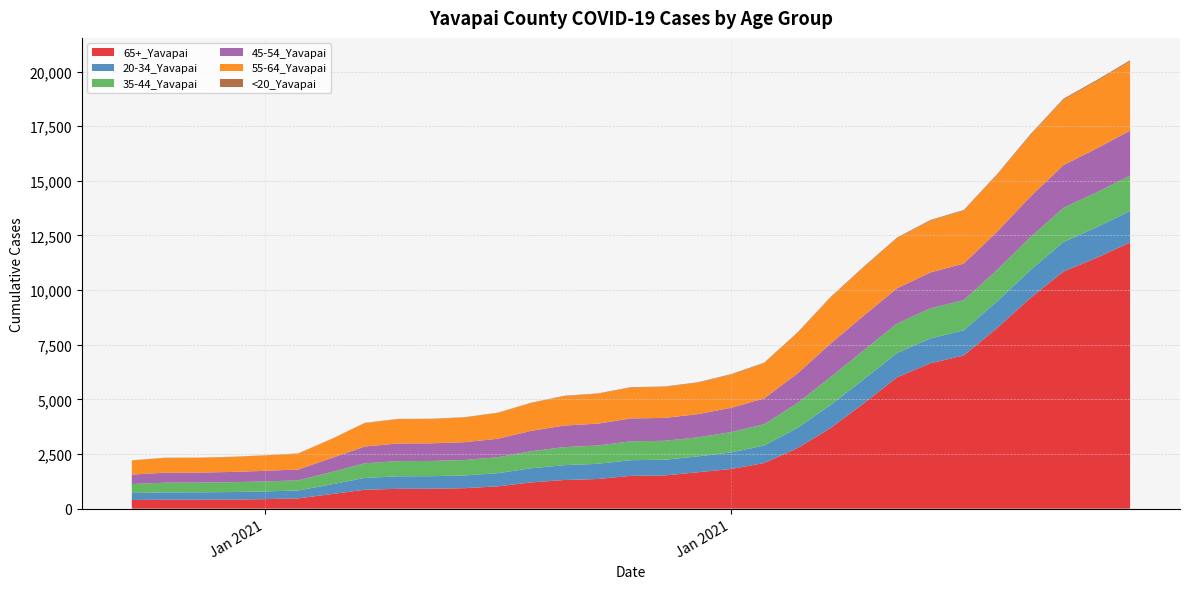

Reading left to right, transcribe all the data shown in this chart.

65+_Yavapai: 1/1/2021=399	1/2/2021=409	1/3/2021=410	1/4/2021=415	1/5/2021=435	1/6/2021=470	1/7/2021=666	1/8/2021=866	1/9/2021=908	1/10/2021=911	1/11/2021=937	1/12/2021=1021	1/13/2021=1201	1/14/2021=1311	1/15/2021=1357	1/16/2021=1501	1/17/2021=1517	1/18/2021=1664	1/19/2021=1814	1/20/2021=2085	1/21/2021=2765	1/22/2021=3689	1/23/2021=4821	1/24/2021=6011	1/25/2021=6653	1/26/2021=7007	1/27/2021=8256	1/28/2021=9634	1/29/2021=10848	1/30/2021=11479	1/31/2021=12178
20-34_Yavapai: 1/1/2021=315	1/2/2021=337	1/3/2021=337	1/4/2021=346	1/5/2021=353	1/6/2021=361	1/7/2021=445	1/8/2021=540	1/9/2021=573	1/10/2021=574	1/11/2021=583	1/12/2021=602	1/13/2021=647	1/14/2021=680	1/15/2021=695	1/16/2021=717	1/17/2021=719	1/18/2021=726	1/19/2021=759	1/20/2021=801	1/21/2021=924	1/22/2021=1059	1/23/2021=1100	1/24/2021=1116	1/25/2021=1139	1/26/2021=1150	1/27/2021=1222	1/28/2021=1273	1/29/2021=1353	1/30/2021=1402	1/31/2021=1439
35-44_Yavapai: 1/1/2021=413	1/2/2021=443	1/3/2021=445	1/4/2021=450	1/5/2021=458	1/6/2021=465	1/7/2021=565	1/8/2021=668	1/9/2021=696	1/10/2021=697	1/11/2021=706	1/12/2021=732	1/13/2021=780	1/14/2021=825	1/15/2021=836	1/16/2021=866	1/17/2021=868	1/18/2021=871	1/19/2021=925	1/20/2021=976	1/21/2021=1135	1/22/2021=1273	1/23/2021=1329	1/24/2021=1347	1/25/2021=1372	1/26/2021=1385	1/27/2021=1439	1/28/2021=1508	1/29/2021=1565	1/30/2021=1593	1/31/2021=1621
45-54_Yavapai: 1/1/2021=433	1/2/2021=457	1/3/2021=457	1/4/2021=469	1/5/2021=484	1/6/2021=497	1/7/2021=638	1/8/2021=769	1/9/2021=806	1/10/2021=807	1/11/2021=815	1/12/2021=843	1/13/2021=932	1/14/2021=987	1/15/2021=1000	1/16/2021=1044	1/17/2021=1047	1/18/2021=1060	1/19/2021=1113	1/20/2021=1179	1/21/2021=1356	1/22/2021=1532	1/23/2021=1586	1/24/2021=1610	1/25/2021=1644	1/26/2021=1672	1/27/2021=1747	1/28/2021=1857	1/29/2021=1953	1/30/2021=2009	1/31/2021=2059
55-64_Yavapai: 1/1/2021=645	1/2/2021=677	1/3/2021=678	1/4/2021=686	1/5/2021=705	1/6/2021=728	1/7/2021=865	1/8/2021=1070	1/9/2021=1112	1/10/2021=1112	1/11/2021=1130	1/12/2021=1181	1/13/2021=1273	1/14/2021=1347	1/15/2021=1366	1/16/2021=1413	1/17/2021=1417	1/18/2021=1438	1/19/2021=1516	1/20/2021=1612	1/21/2021=1852	1/22/2021=2106	1/23/2021=2213	1/24/2021=2291	1/25/2021=2368	1/26/2021=2416	1/27/2021=2599	1/28/2021=2807	1/29/2021=2992	1/30/2021=3080	1/31/2021=3166
<20_Yavapai: 1/1/2021=8	1/2/2021=8	1/3/2021=8	1/4/2021=8	1/5/2021=8	1/6/2021=9	1/7/2021=10	1/8/2021=12	1/9/2021=12	1/10/2021=12	1/11/2021=13	1/12/2021=13	1/13/2021=14	1/14/2021=16	1/15/2021=16	1/16/2021=18	1/17/2021=19	1/18/2021=20	1/19/2021=22	1/20/2021=22	1/21/2021=23	1/22/2021=26	1/23/2021=30	1/24/2021=31	1/25/2021=31	1/26/2021=31	1/27/2021=34	1/28/2021=41	1/29/2021=46	1/30/2021=47	1/31/2021=50